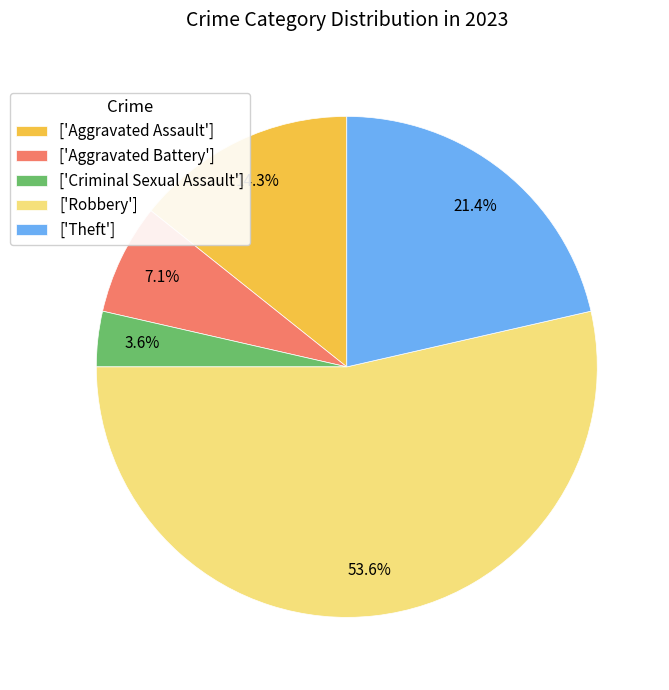

To the nearest percent, what is the difference between the largest and smallest slice percentages?

50%